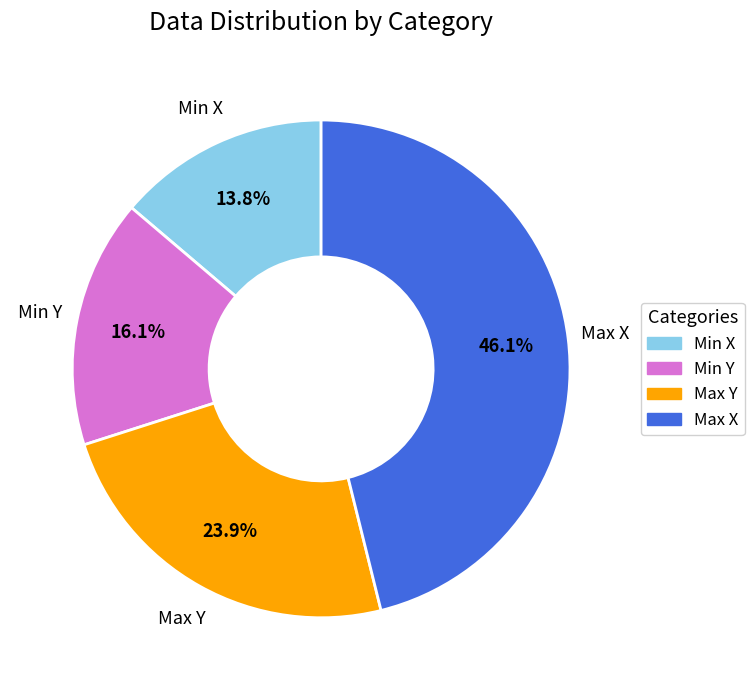

Is it true that Max Y is 24% of the pie?

True